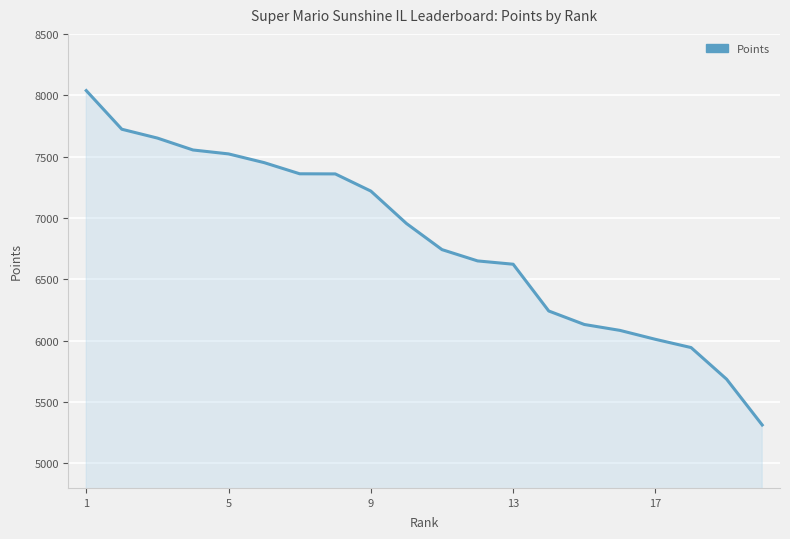

What is the greatest value displayed?

8038